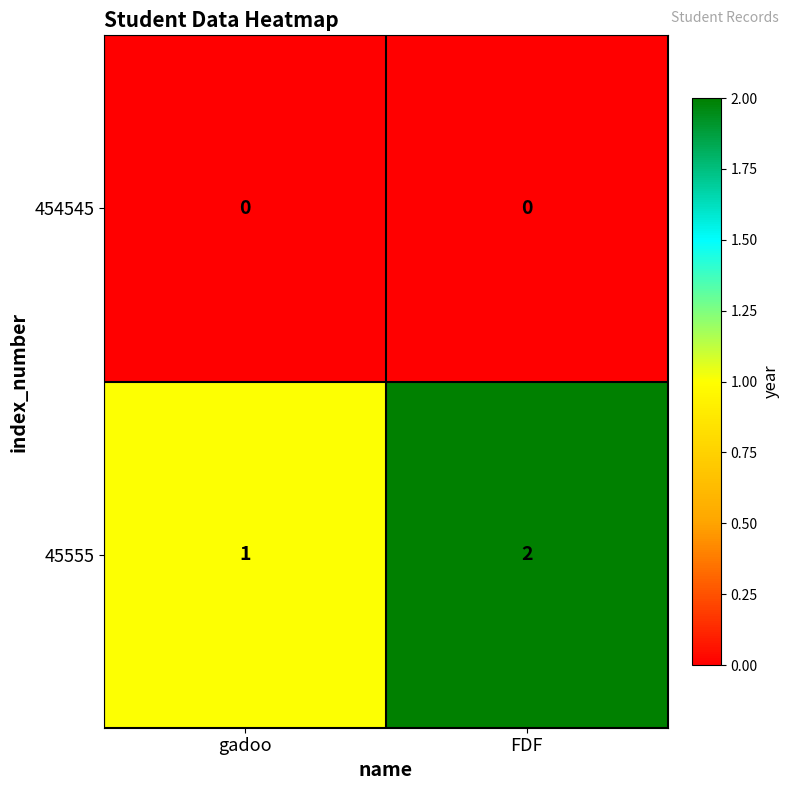

At which label does 45555 reach its peak?

FDF